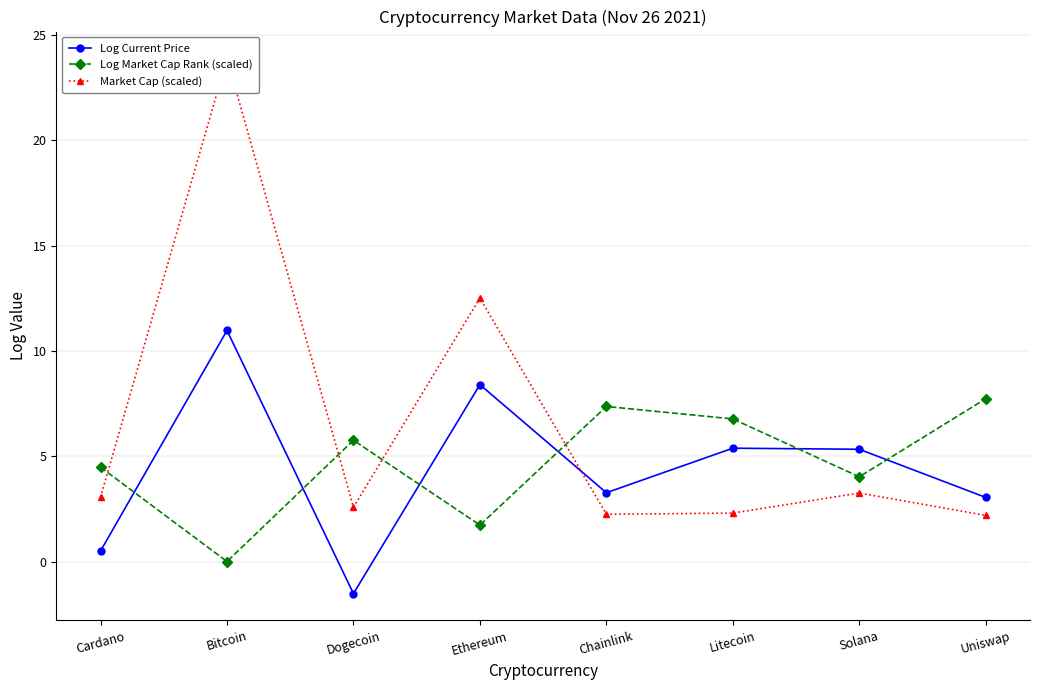

Where does the Market Cap (scaled) series first go above 3?

Cardano